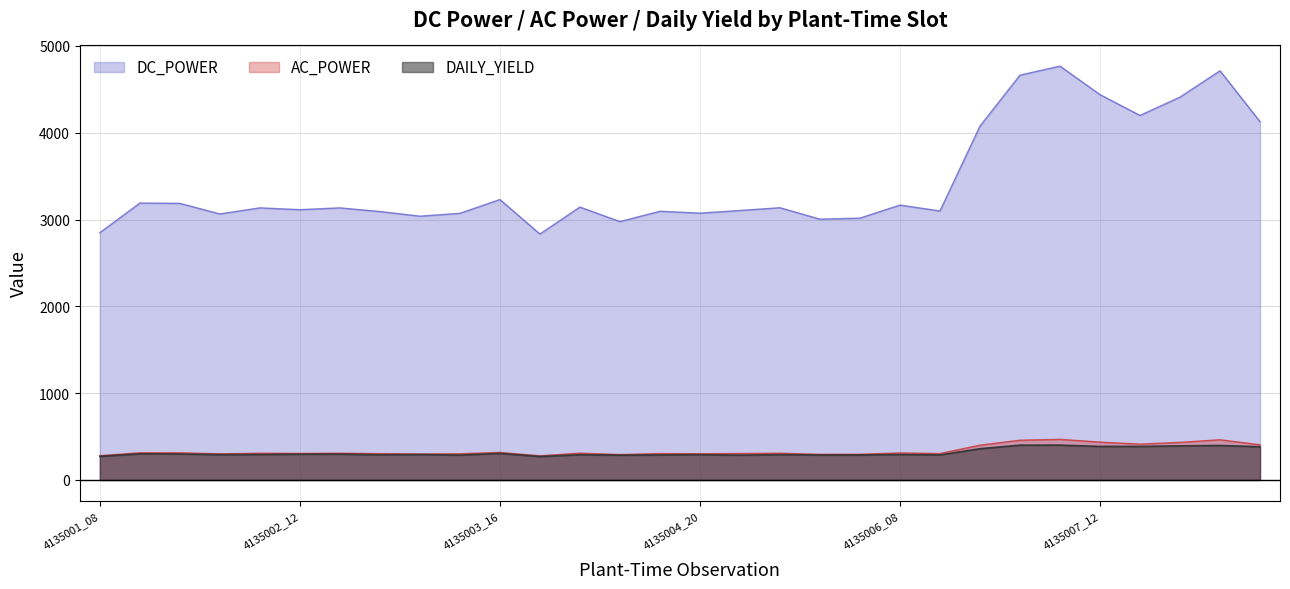

True or false: DAILY_YIELD has a value of 582.6 at 4135007_12.

False